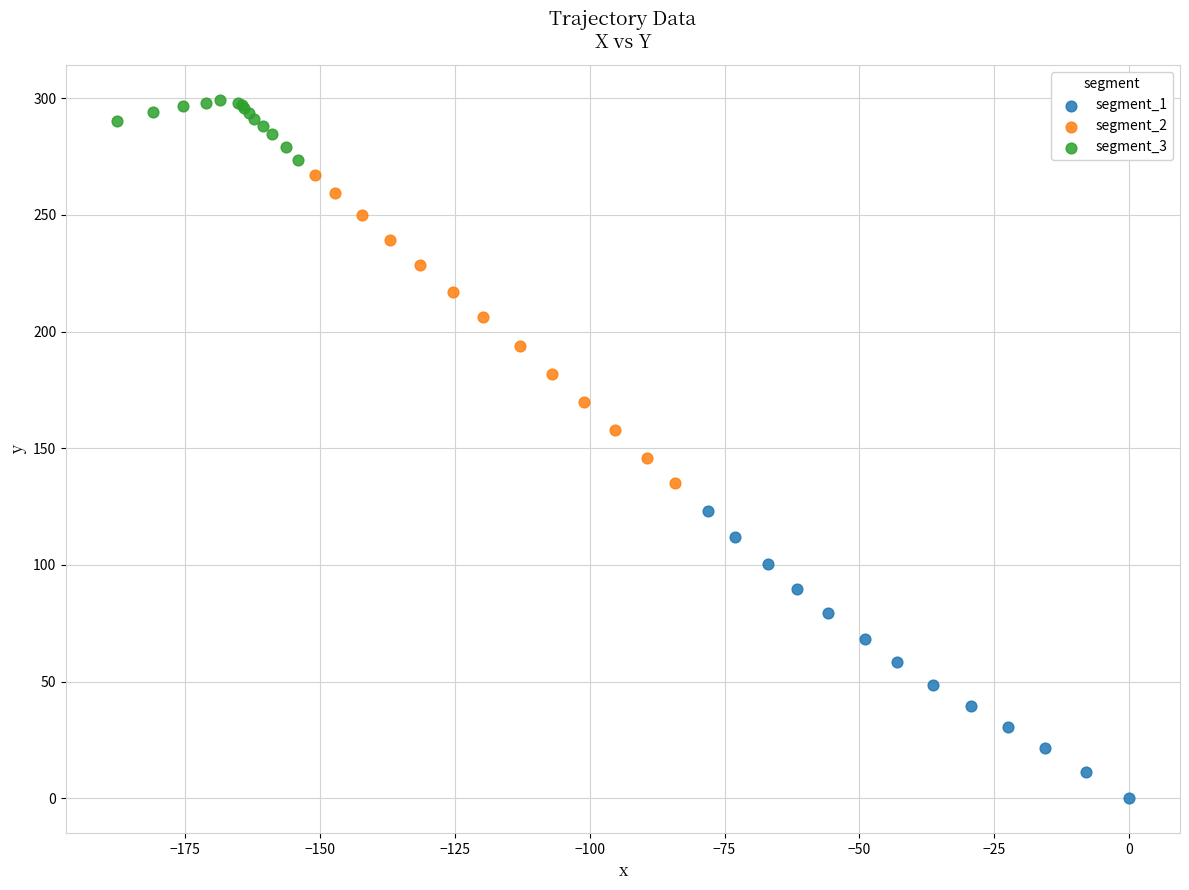

Which series has the widest spread of Y values?

segment_2